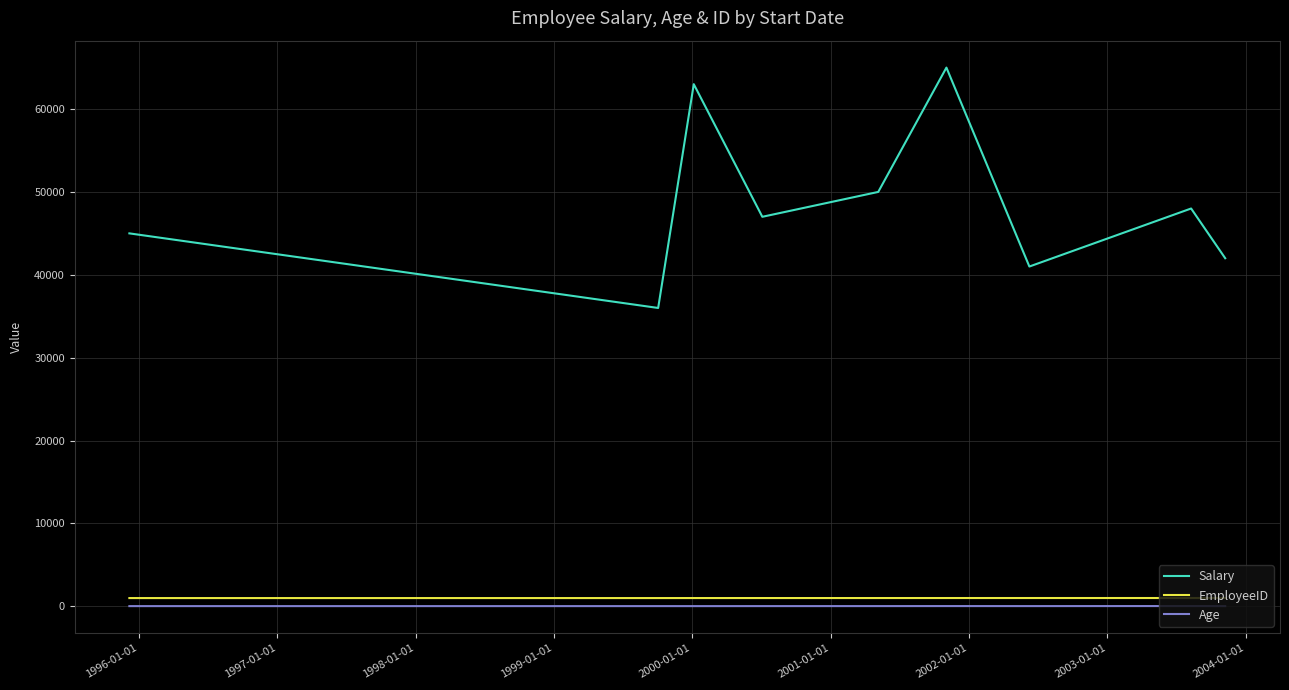

True or false: Age and EmployeeID cross at least once.

False